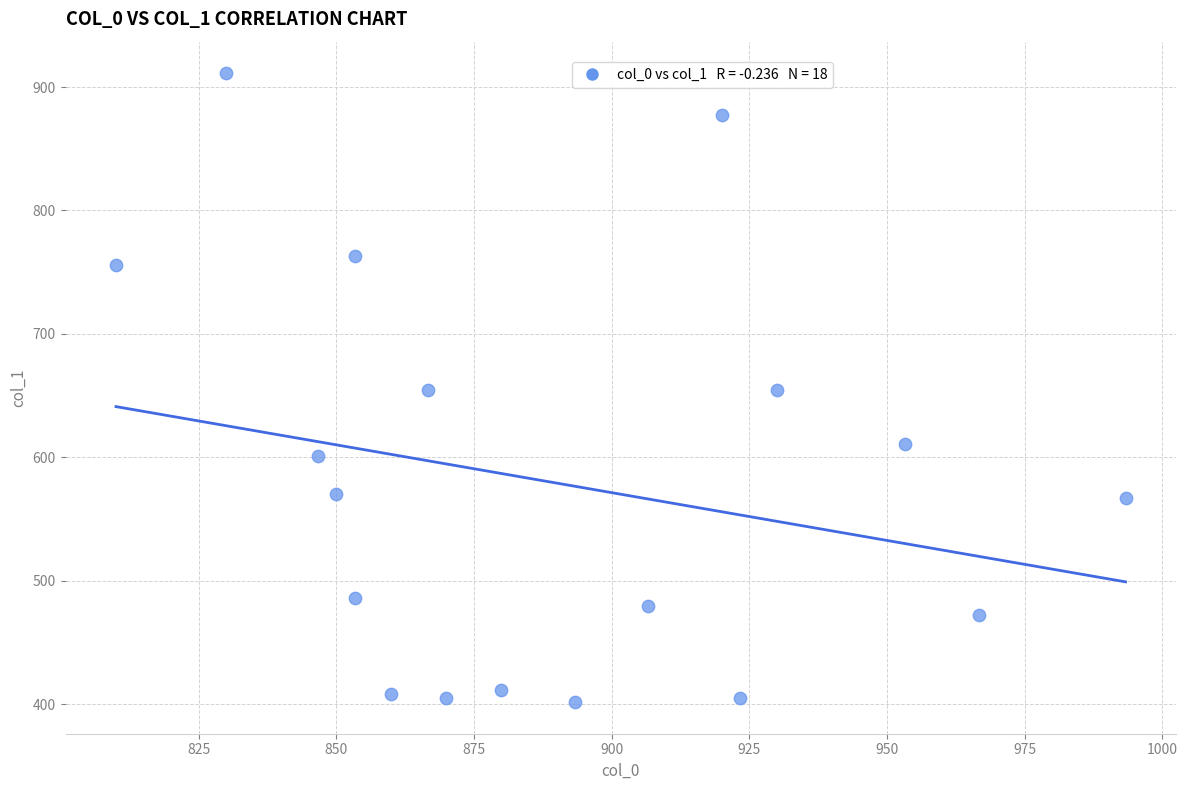

What is the range of X values (max minus min)?

183.3